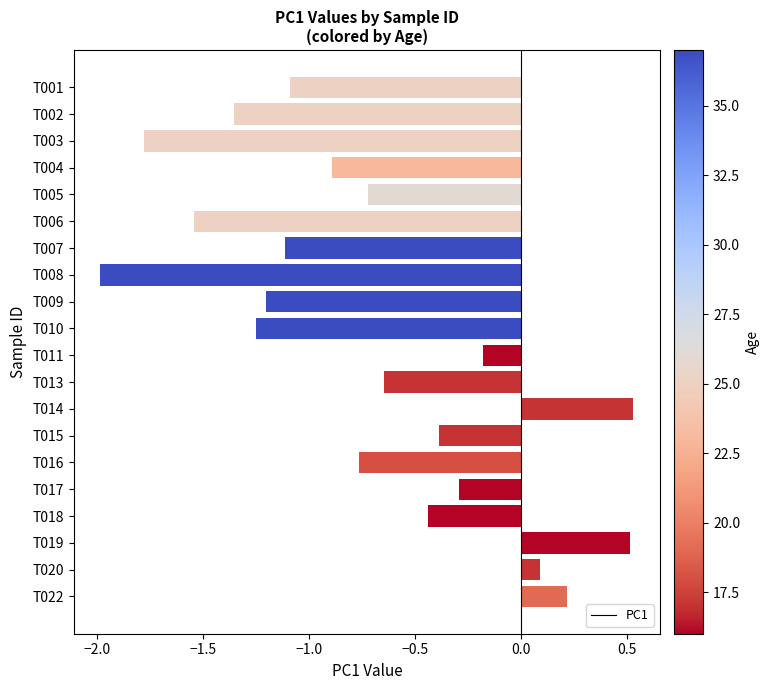

Between T004 and T013, which is larger?

T013